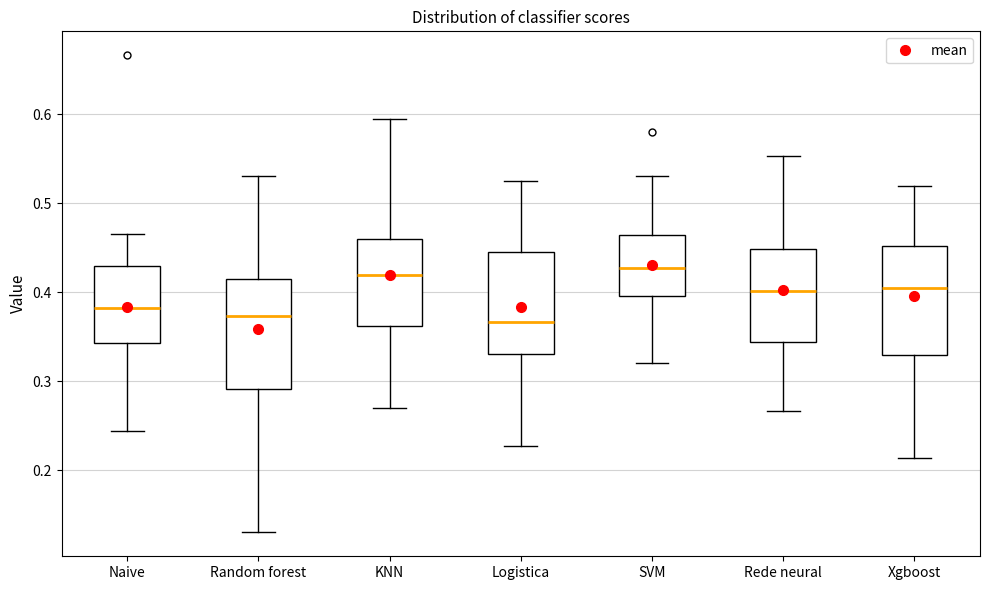

Where does the upper whisker of the box for Xgboost end on the y-axis? The values are not printed on the chart, so give them approximately, as read against the axis.

0.52